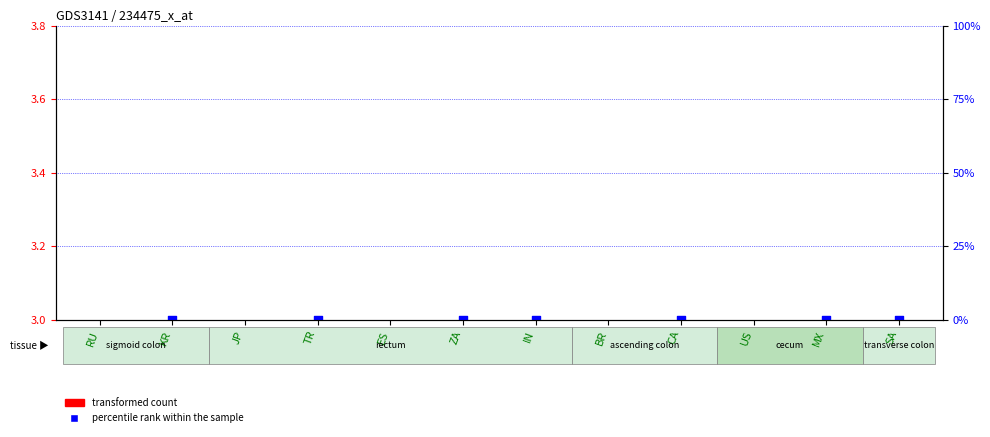

Which series has the largest Y range (max minus min)?

transformed count